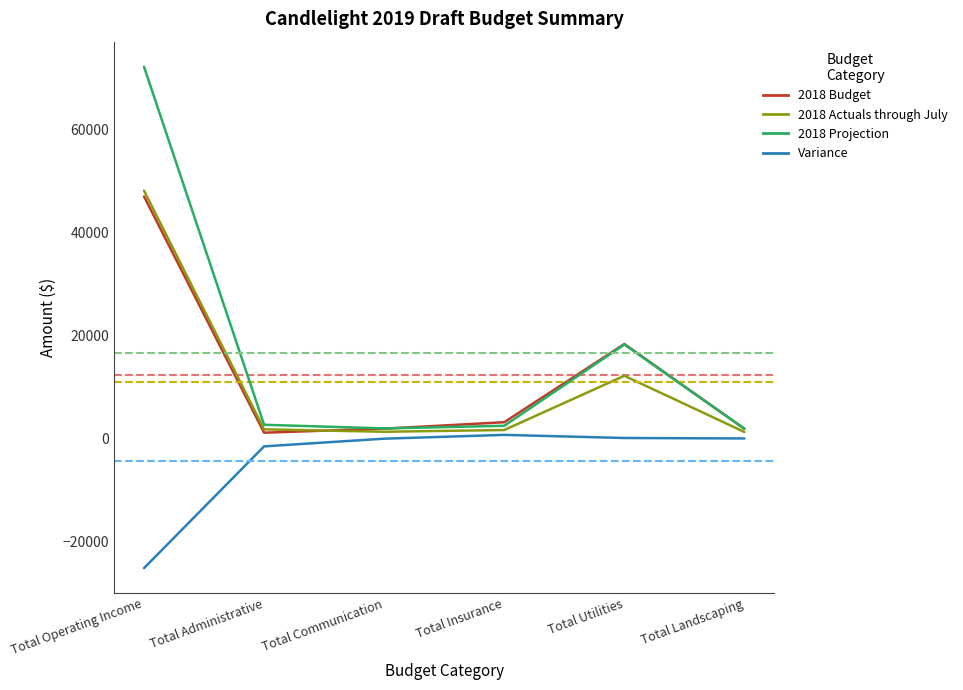

How many lines are shown in the chart?

4